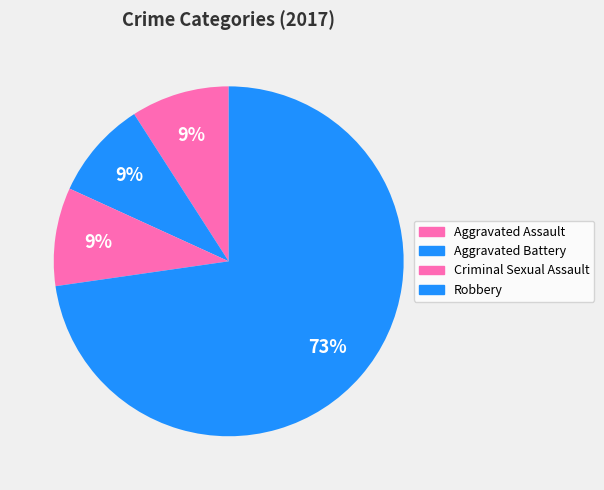

Is it true that Robbery is 84% of the pie?

False